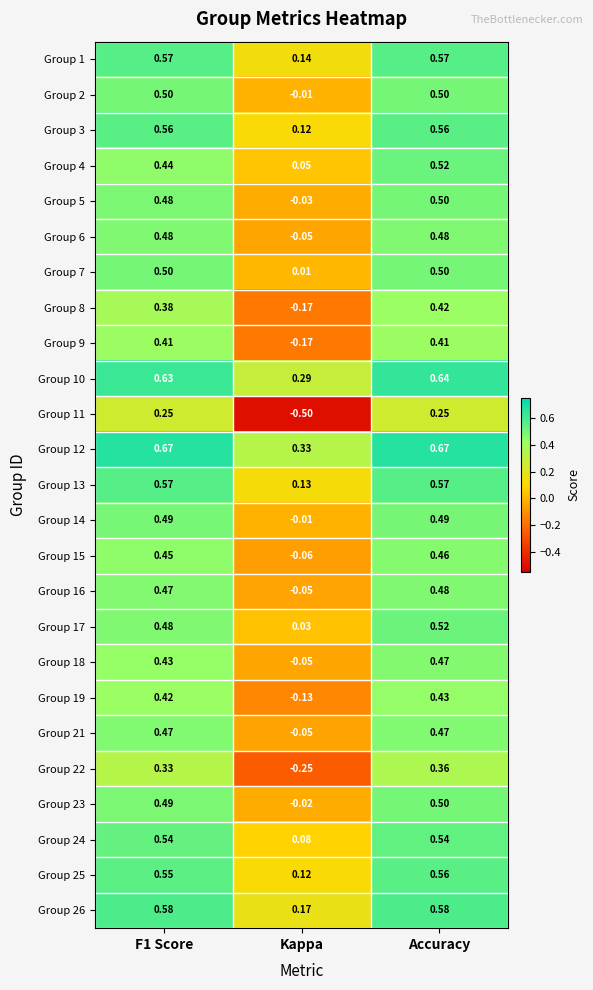

Which series has the largest range (max minus min)?

Group 11